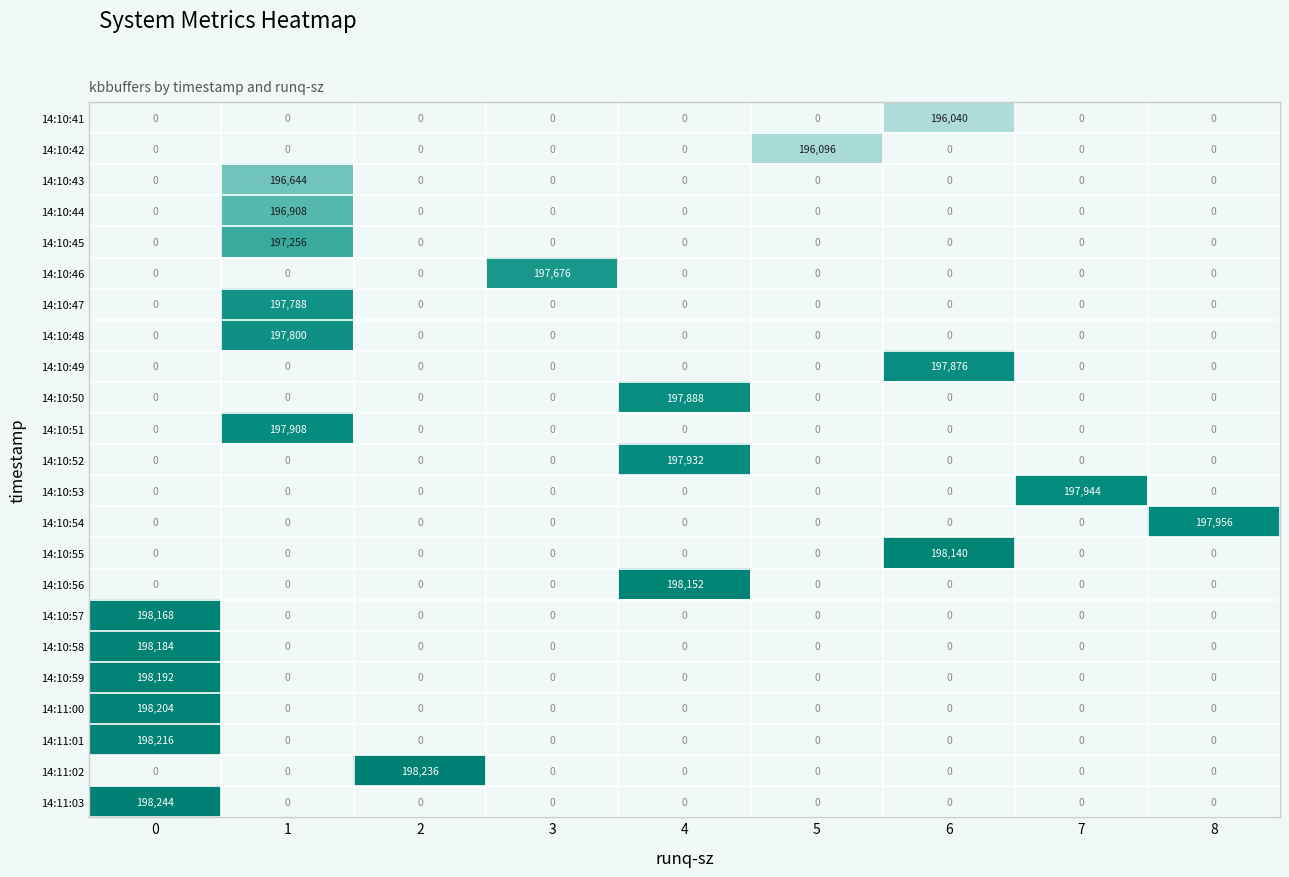

What is the greatest value displayed?

198244